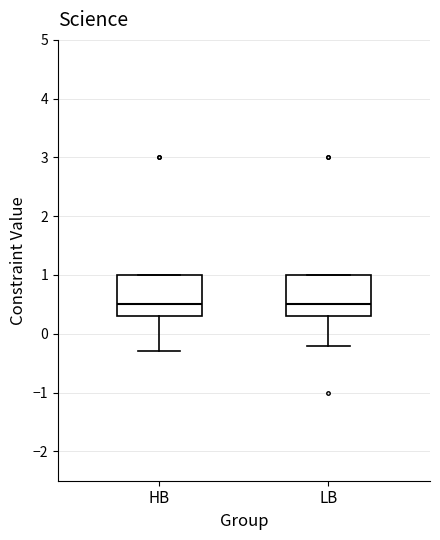

Reading left to right, transcribe this box plot: for each box, give where its median line is, the range the box spans, and where its two whiskers end, as read against the y-axis. The values are not printed on the chart, so give them approximately, as read against the axis.

HB: median 0.5, box 0.3 to 1.0, whiskers -0.3 to 1.0
LB: median 0.5, box 0.3 to 1.0, whiskers -0.2 to 1.0